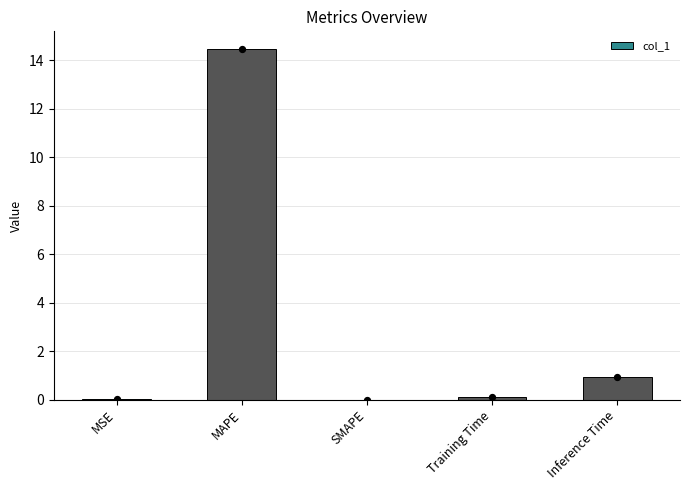

What is the change in value from MAPE to Training Time?

-14.4